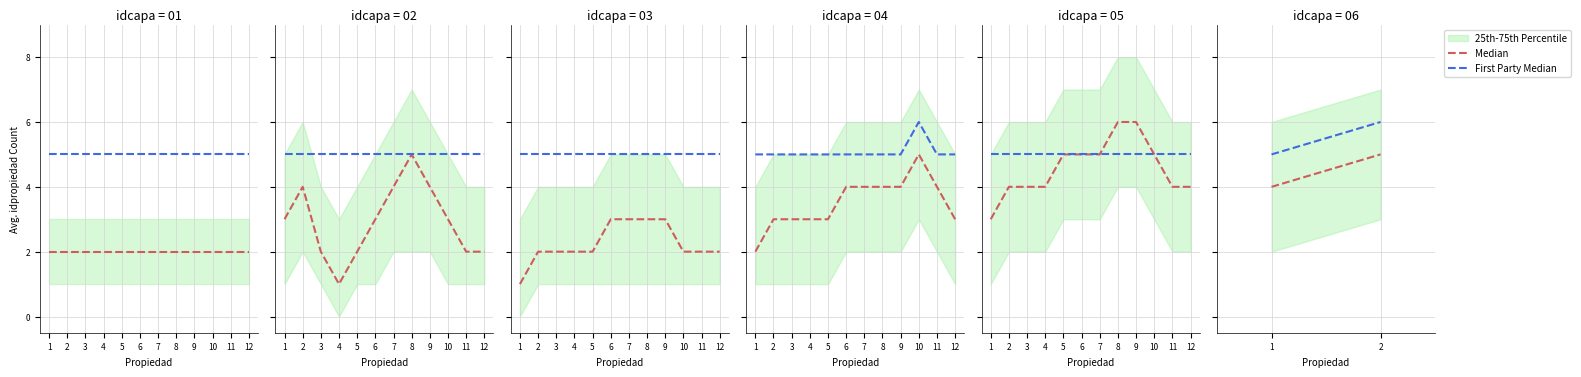

What is the average value of the Median series?

4